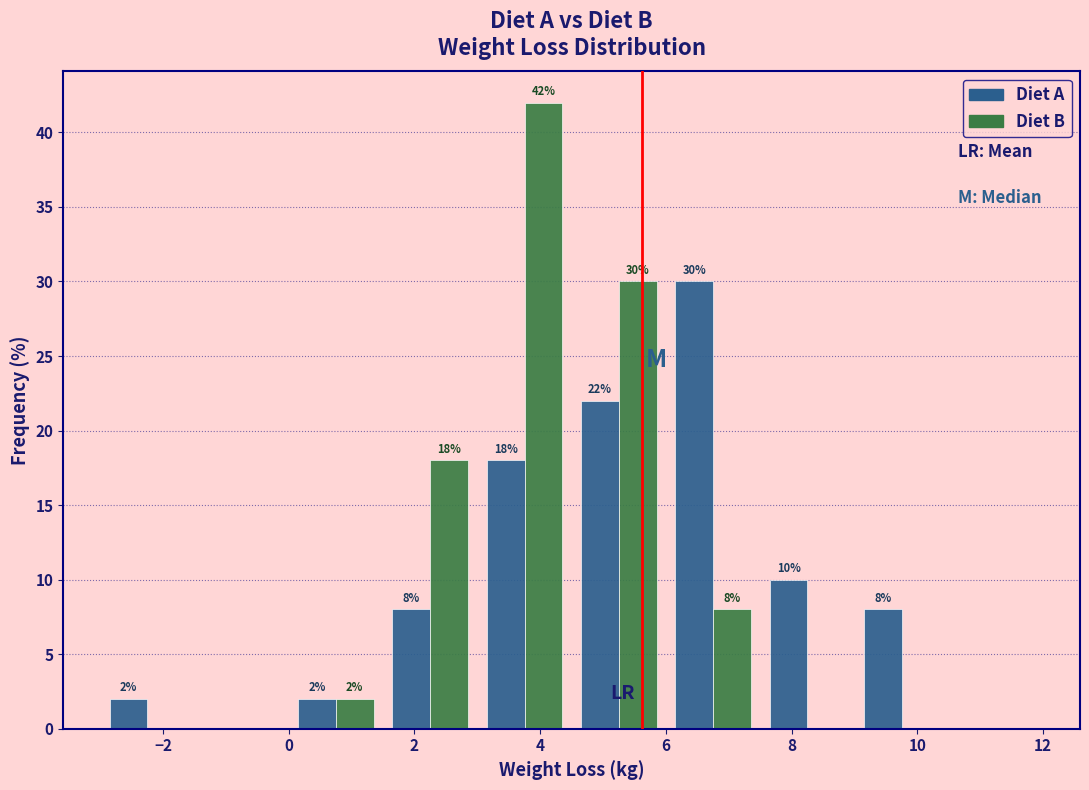

In the Diet A series, which range on the x-axis has the tallest bar?

6.0 to 7.5